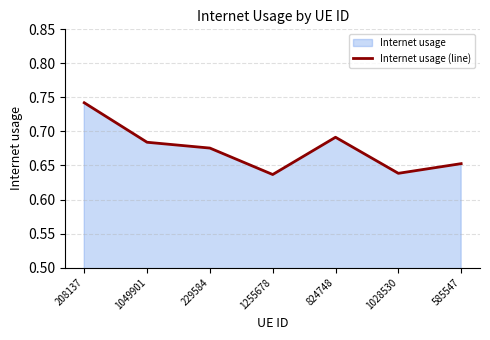

Does the chart display data point markers on the line(s)?

No